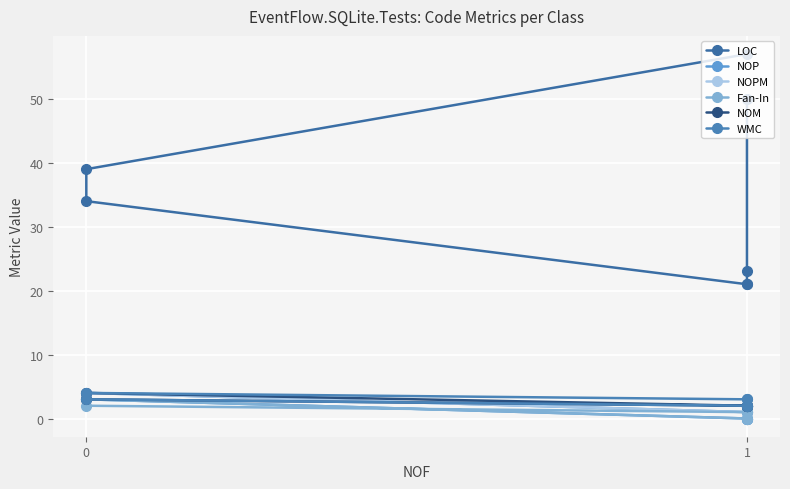

At 1, list the series in order from smallest to largest.

NOP, Fan-In, NOPM, NOM, WMC, LOC